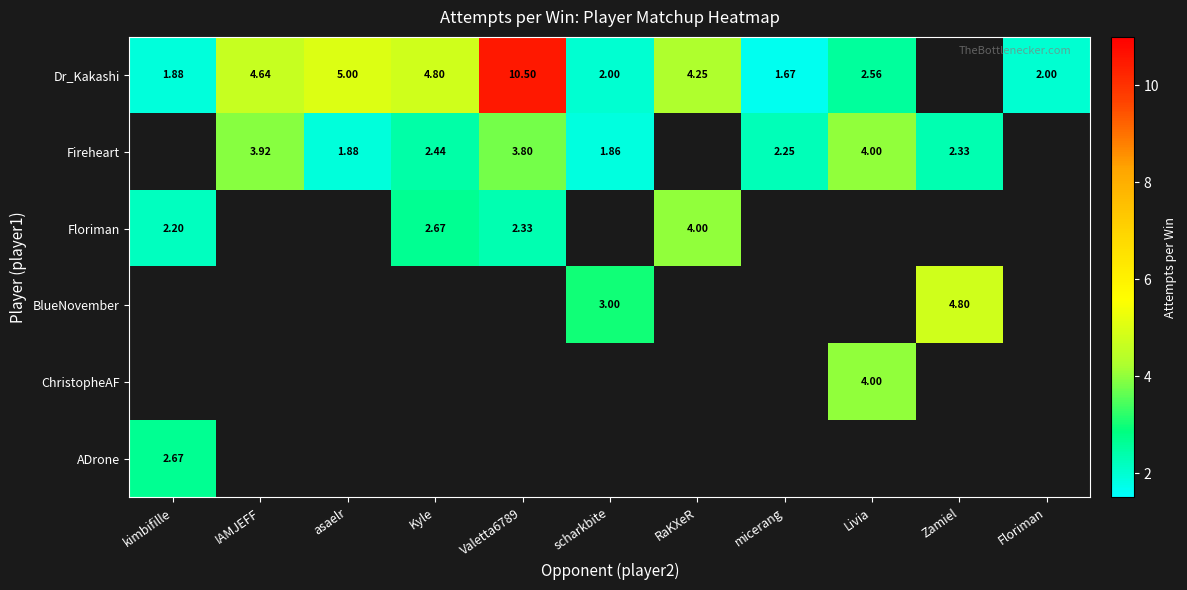

What is the approximate value of BlueNovember at Zamiel?

4.8